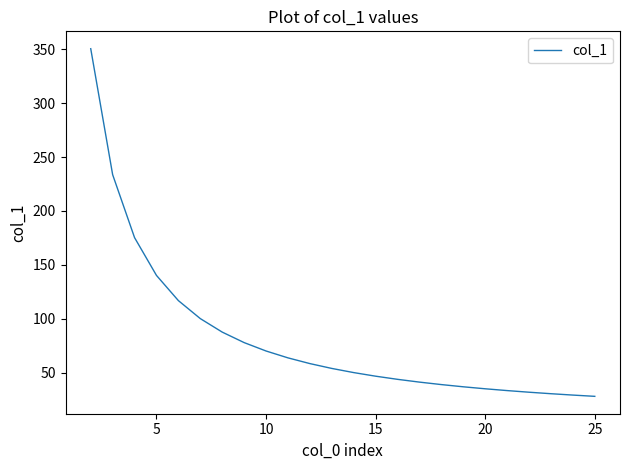

What is the maximum value shown in the chart?

350.5